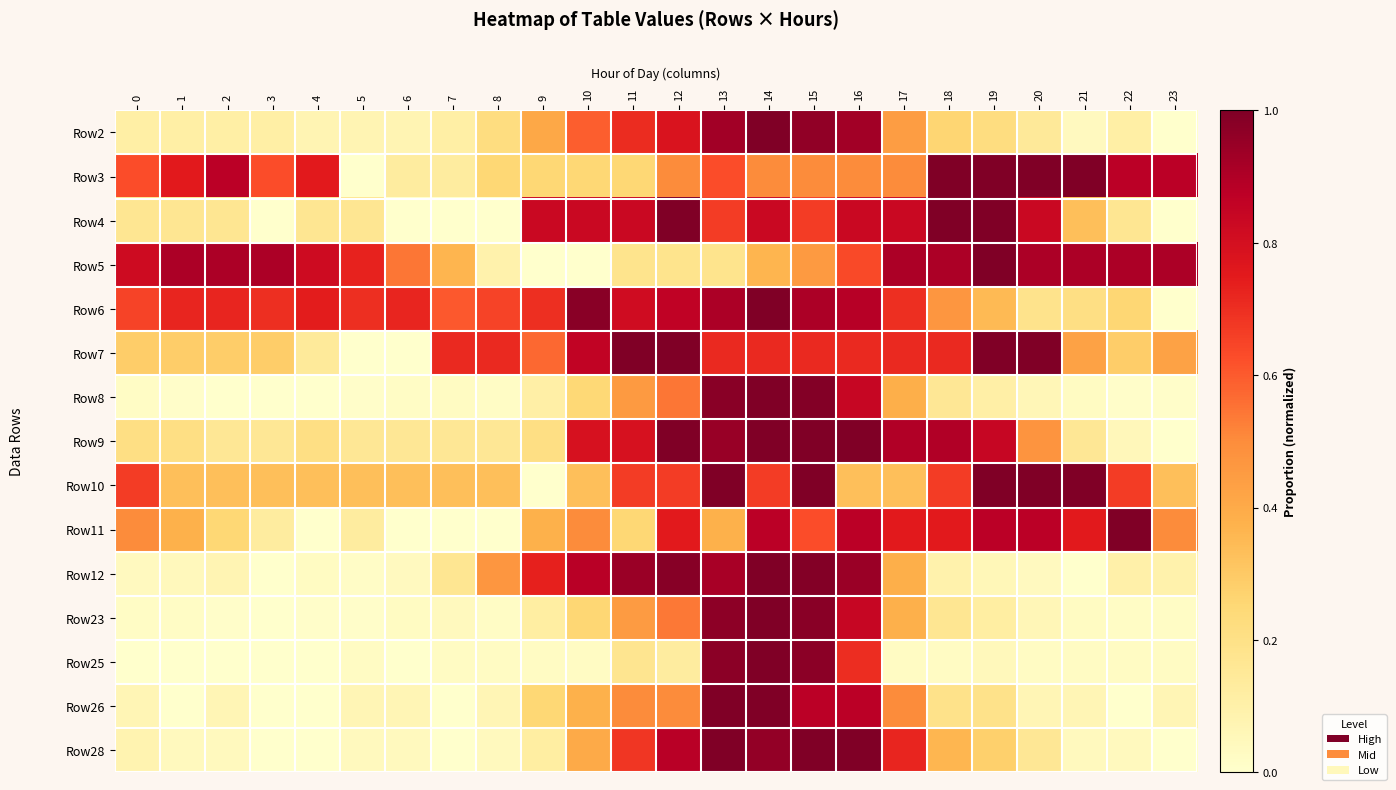

At 3, list the series in order from largest to smallest.

Row5, Row6, Row3, Row10, Row7, Row9, Row11, Row2, Row4, Row8, Row12, Row23, Row25, Row26, Row28